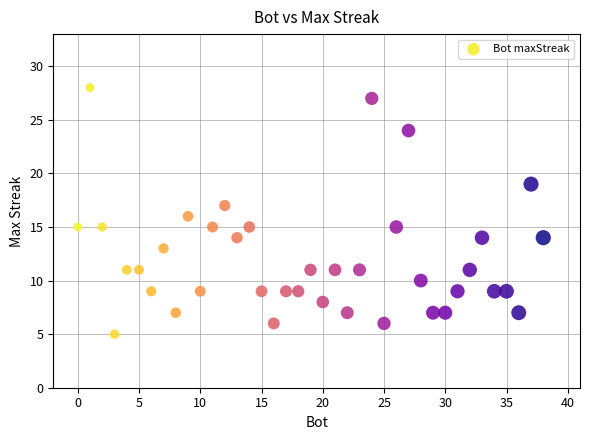

What is the range of Y values (max minus min)?

23